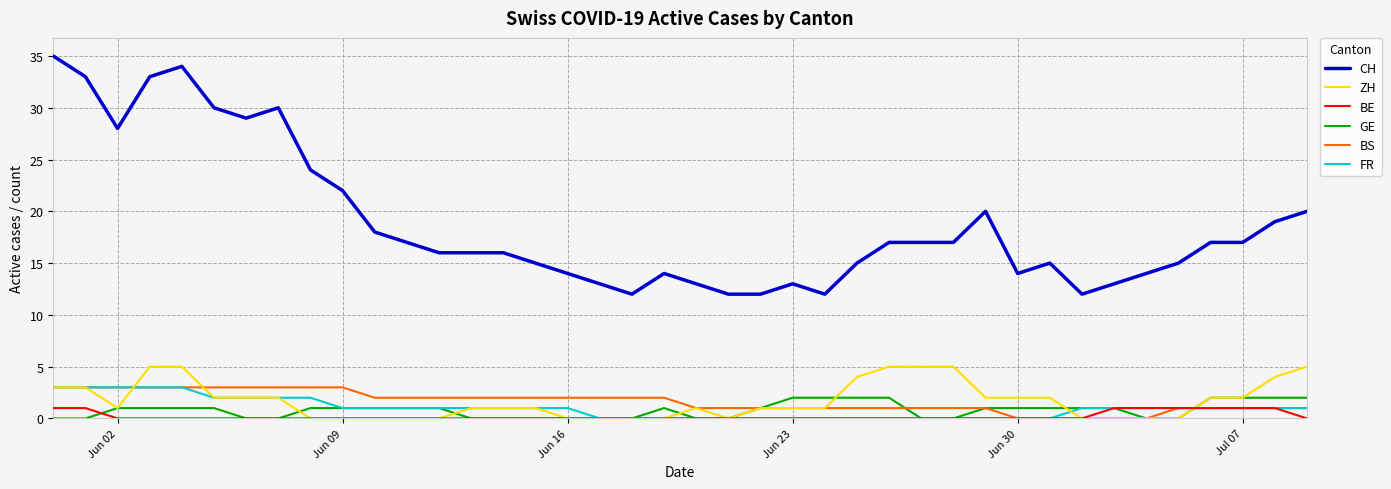

What are all the series names shown in the legend?

CH, ZH, BE, GE, BS, FR